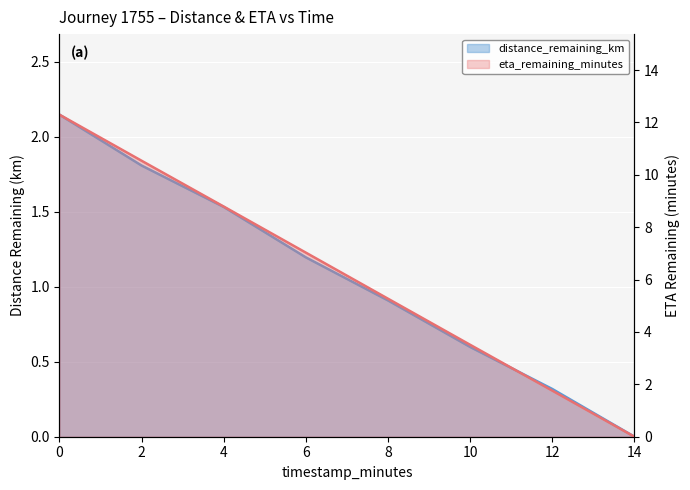

Rank the series by their maximum value, from lowest to highest.

distance_remaining_km, eta_remaining_minutes